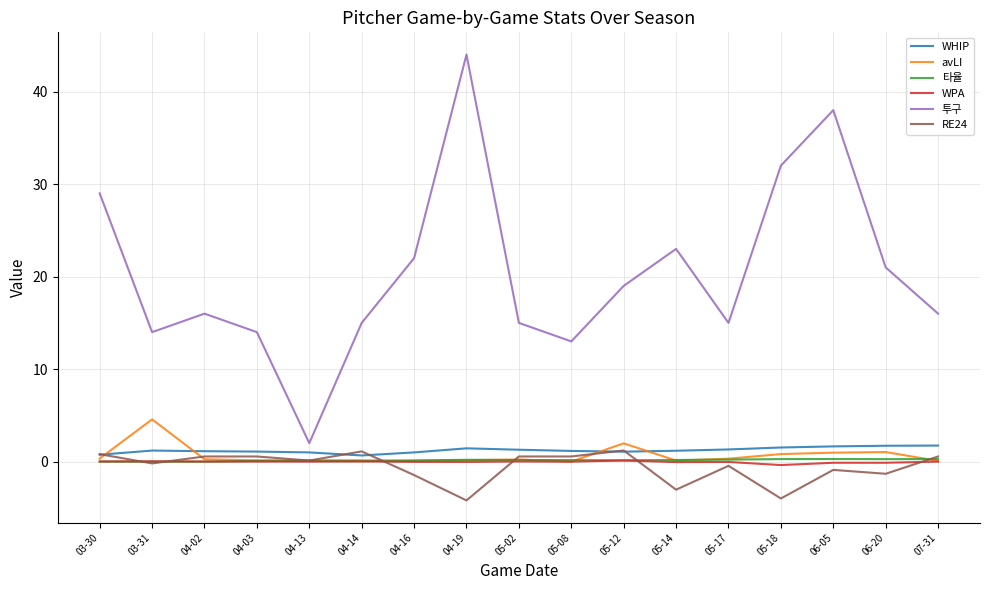

Is the value of WPA at 06-20 greater than the value of RE24 at 05-12?

No